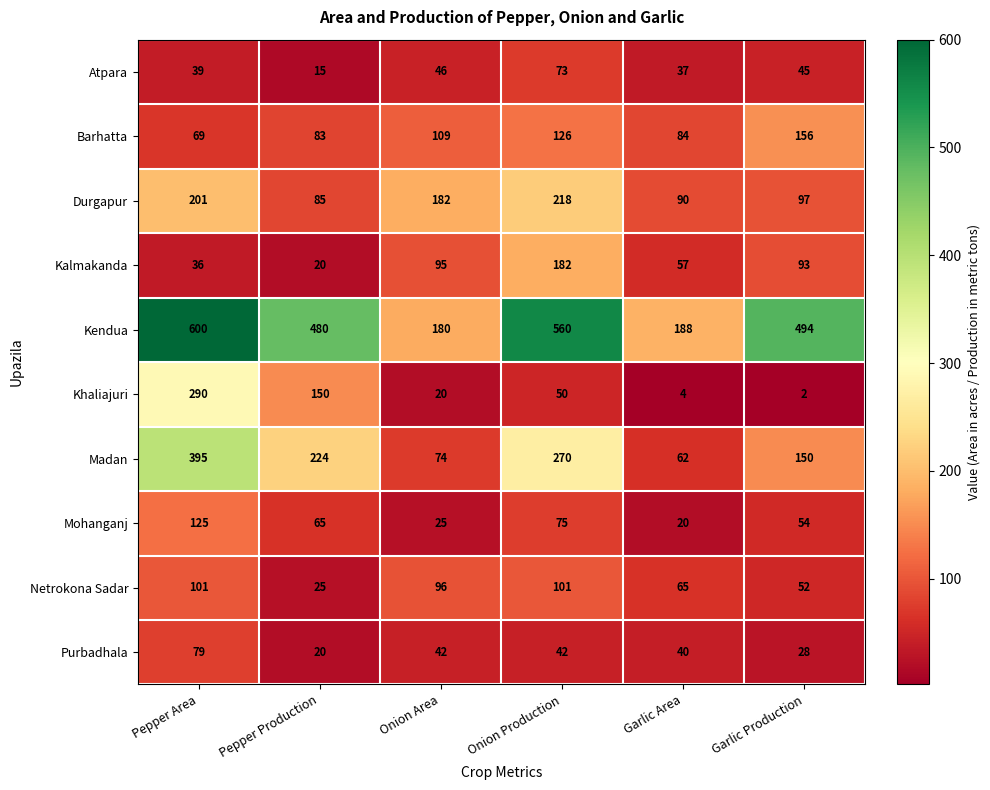

List the series in order of their peak value, lowest first.

Atpara, Purbadhala, Netrokona Sadar, Mohanganj, Barhatta, Kalmakanda, Durgapur, Khaliajuri, Madan, Kendua